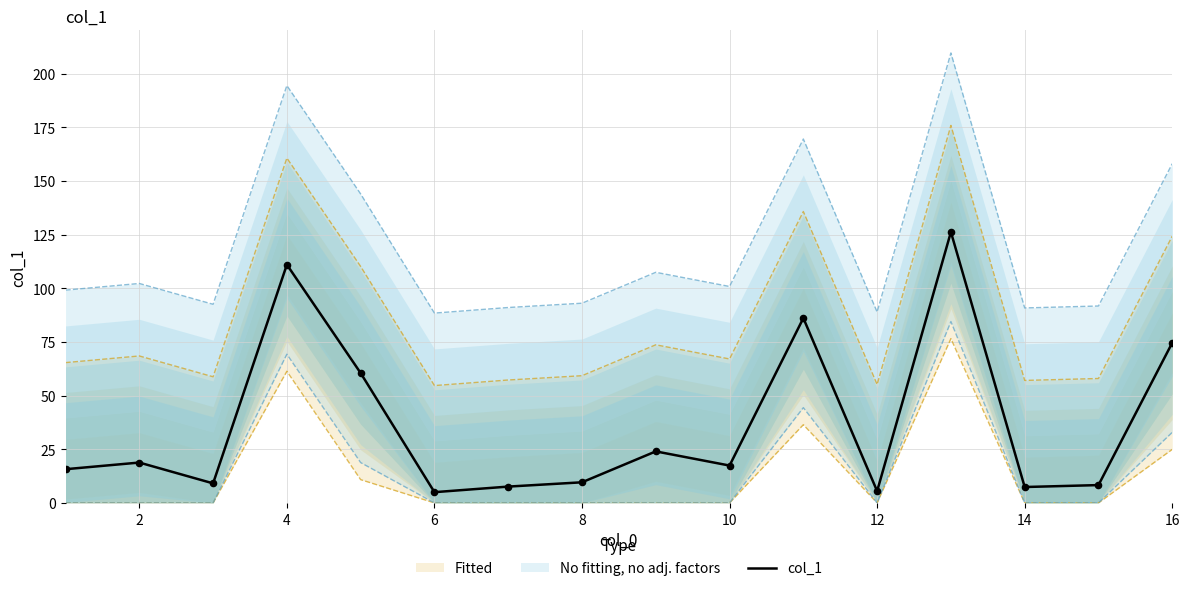

What is the lowest value of the col_1 series?

5.0